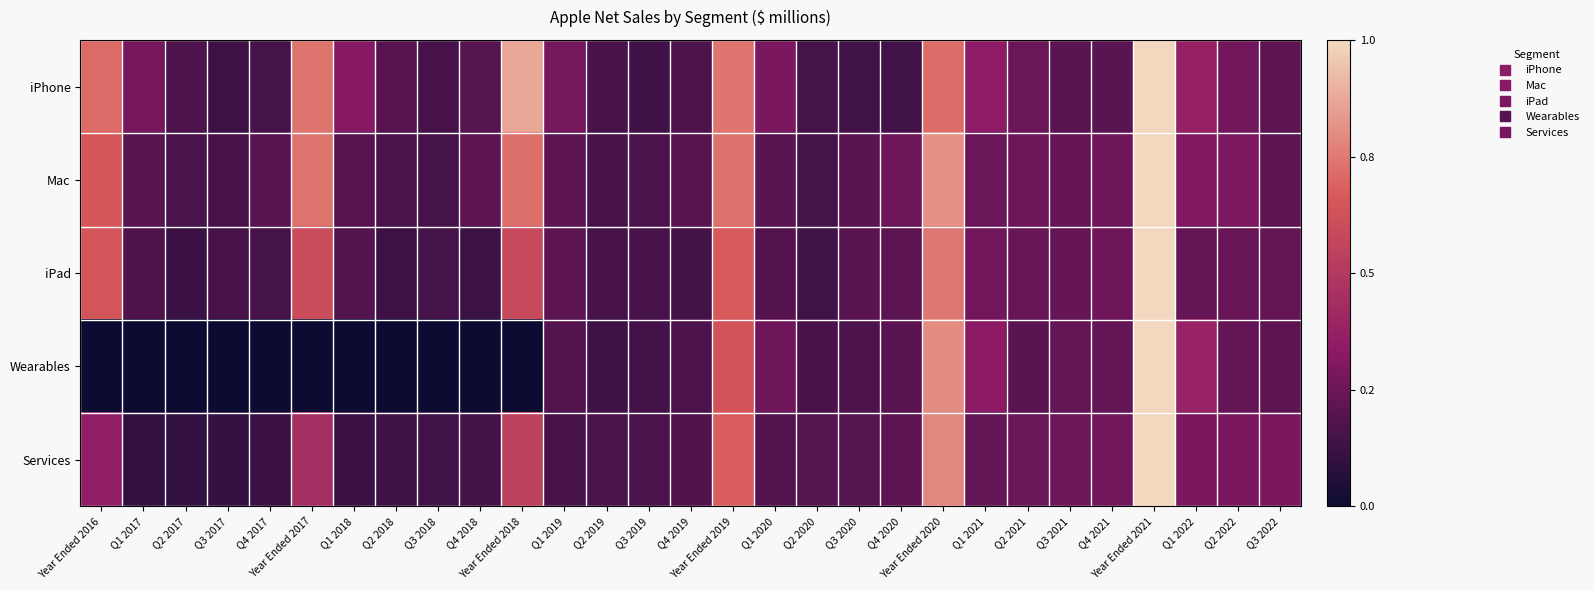

What is the total value across all series at Year Ended 2019?

3.5